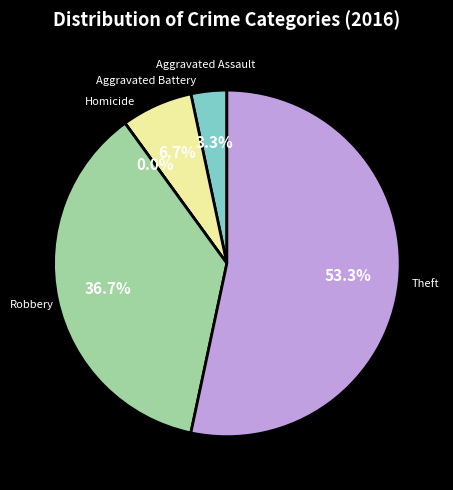

Does Aggravated Battery account for over 50% of the chart?

No